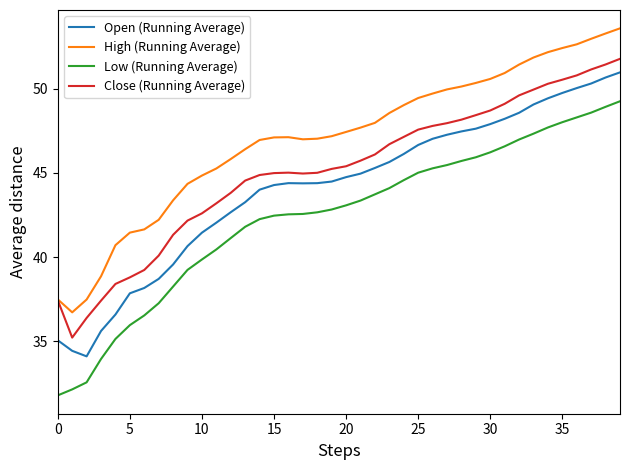

True or false: Low (Running Average) and Close (Running Average) cross at least once.

False